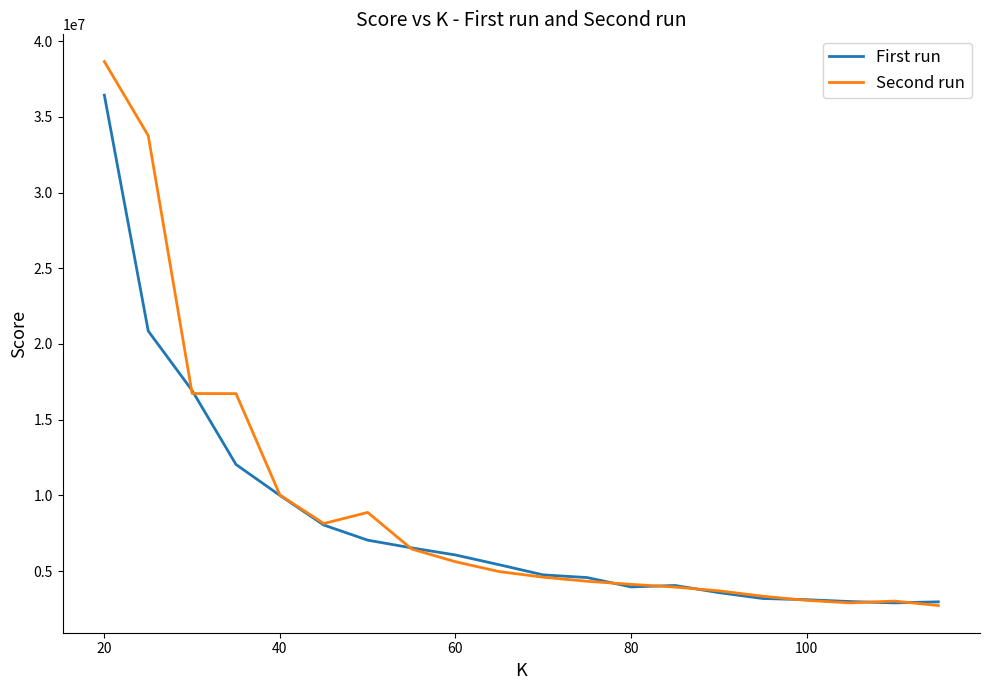

What are all the series names shown in the legend?

First run, Second run